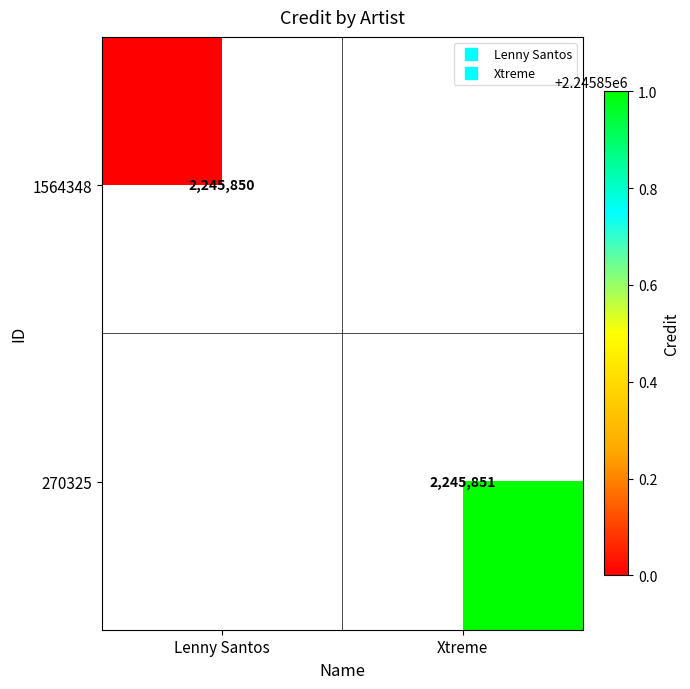

Rank the categories by 270325 value from highest to lowest.

Xtreme, Lenny Santos